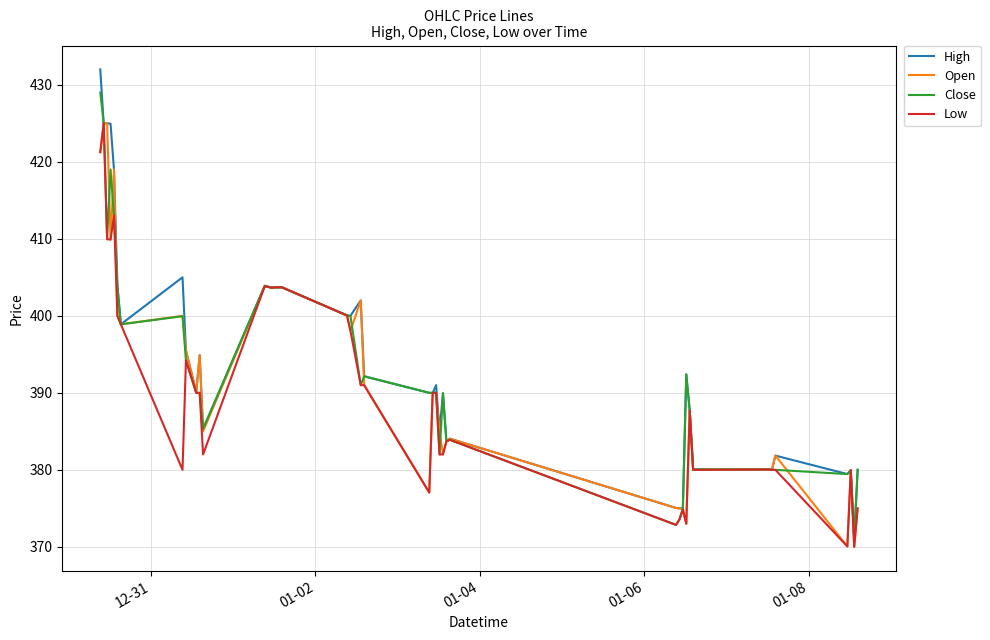

What is the greatest value displayed?

432.0